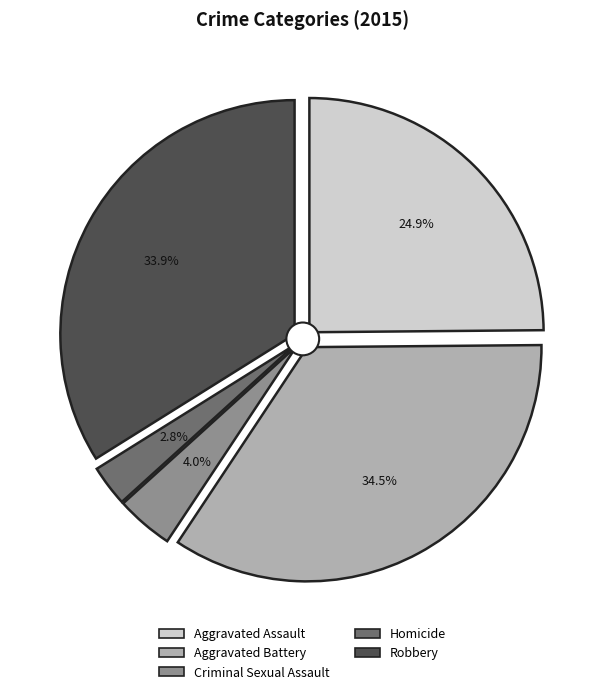

To the nearest percent, what is the difference between the Robbery and Aggravated Assault slice percentages?

9%